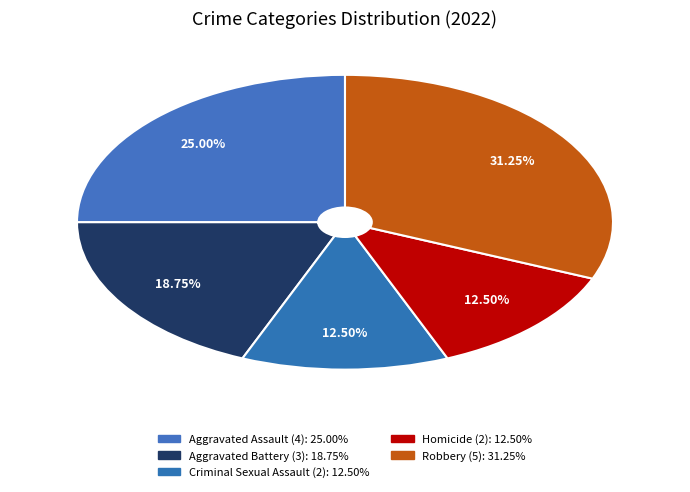

How many segments does this pie chart have?

5